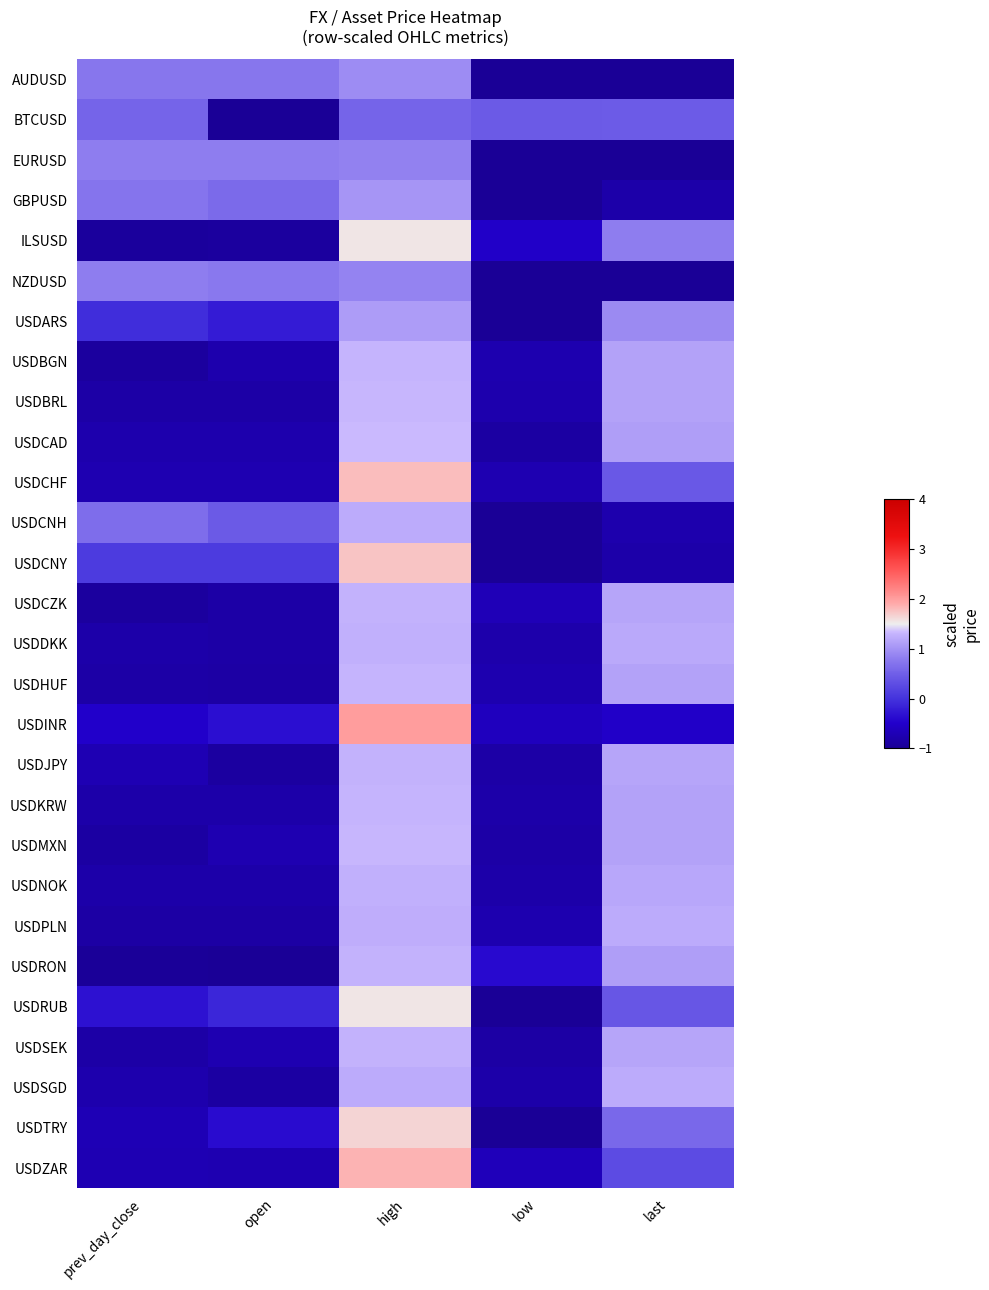

Rank the series at prev_day_close from highest to lowest value.

NZDUSD, EURUSD, AUDUSD, GBPUSD, USDCNH, BTCUSD, USDCNY, USDARS, USDRUB, USDINR, USDTRY, USDJPY, USDZAR, USDCHF, USDSGD, USDCAD, USDNOK, USDDKK, USDKRW, USDBRL, USDHUF, USDSEK, USDPLN, USDMXN, USDBGN, USDCZK, ILSUSD, USDRON